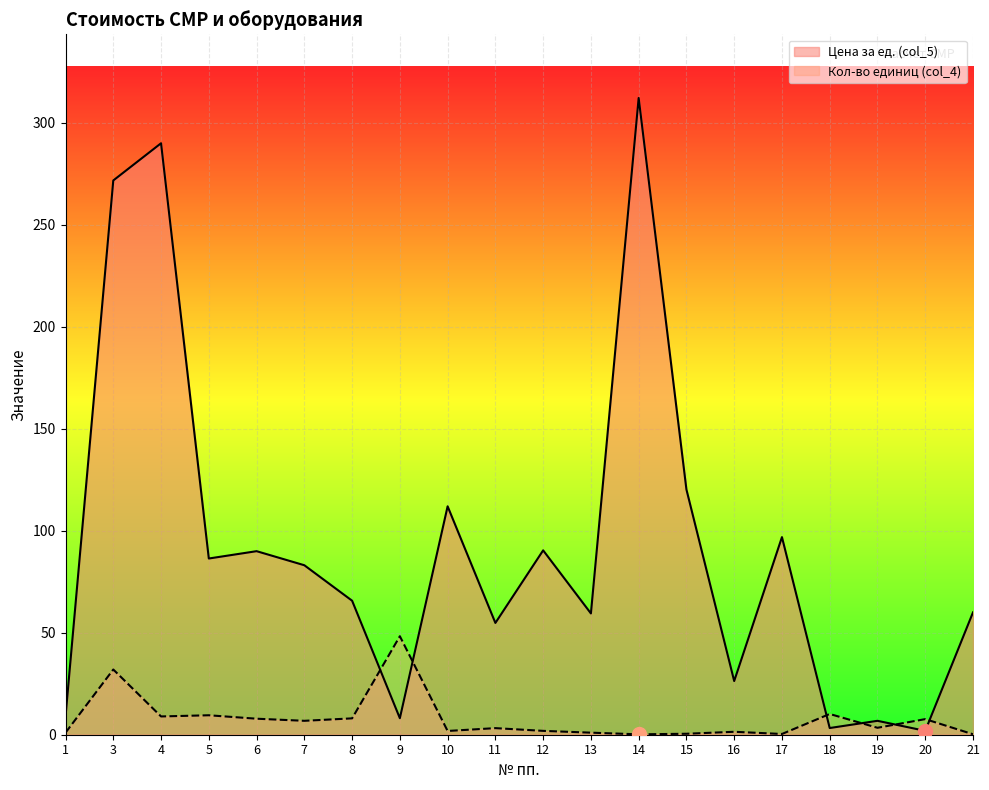

How many values in the Кол-во единиц (col_4) series exceed 3?

11